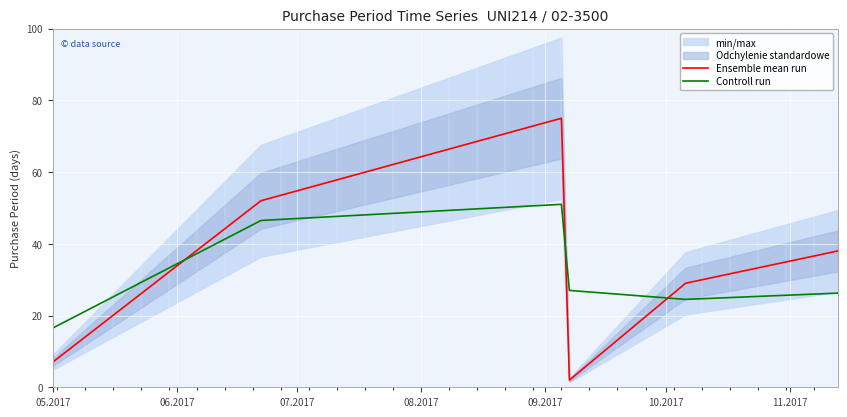

What is the value of the Ensemble mean run point at the 4th from the left?

2.0